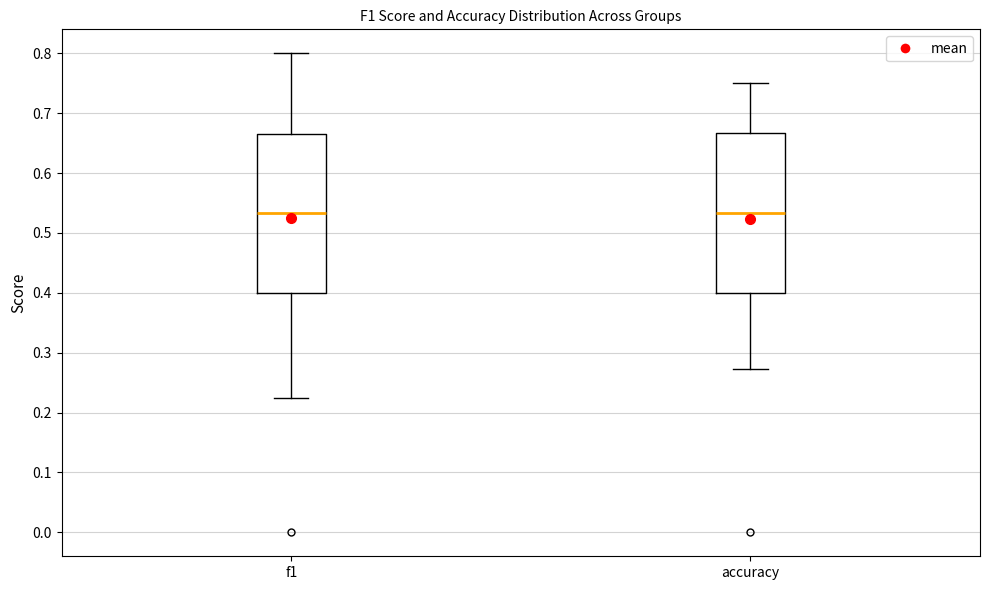

Reading left to right, transcribe this box plot: for each box, give where its median line is, the range the box spans, and where its two whiskers end, as read against the y-axis. The values are not printed on the chart, so give them approximately, as read against the axis.

f1: median 0.53, box 0.40 to 0.66, whiskers 0.22 to 0.80
accuracy: median 0.53, box 0.40 to 0.67, whiskers 0.27 to 0.75